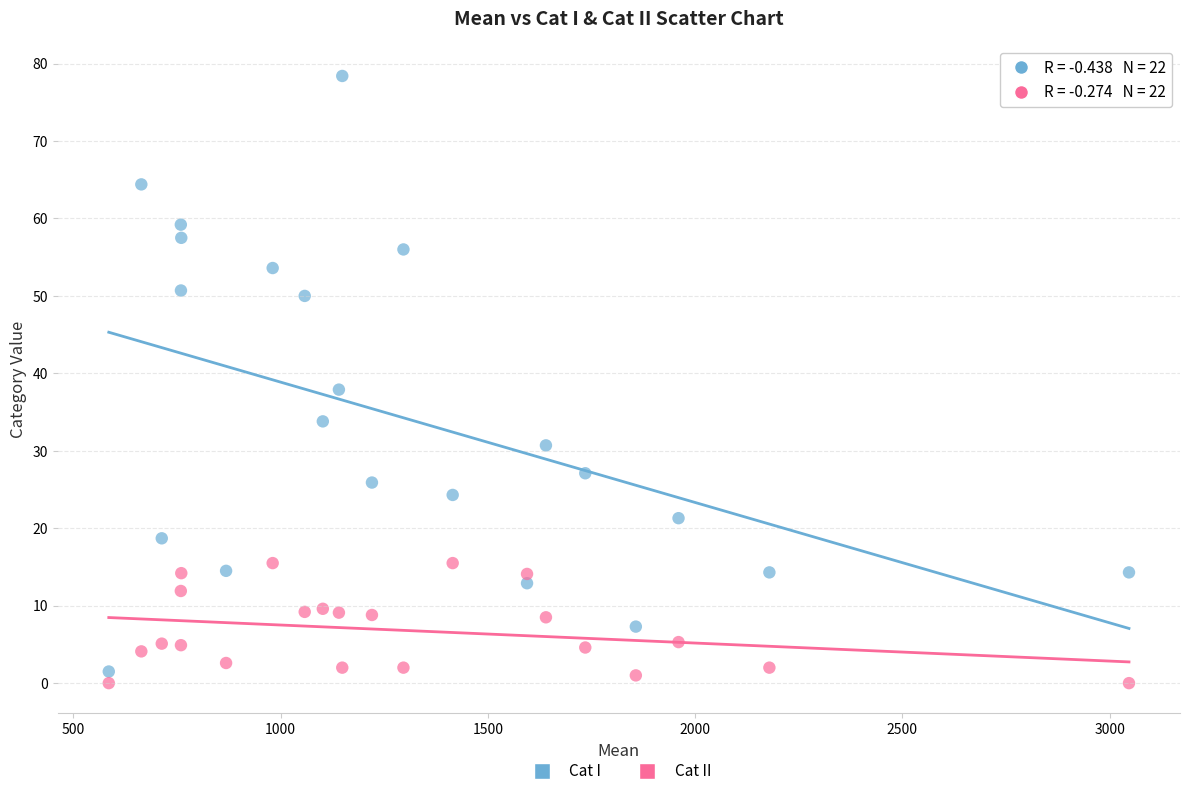

Which series has the widest spread of Y values?

Cat I